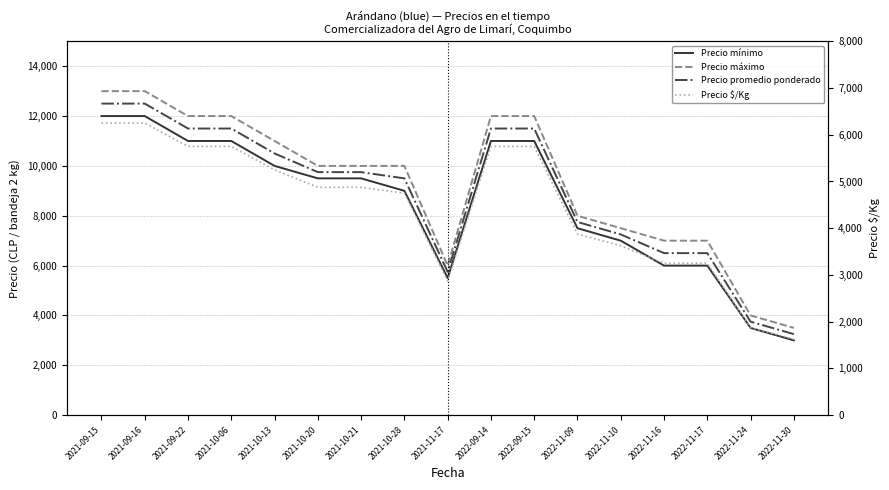

The value of Precio promedio ponderado at 2021-10-13 is 2423. True or false?

False